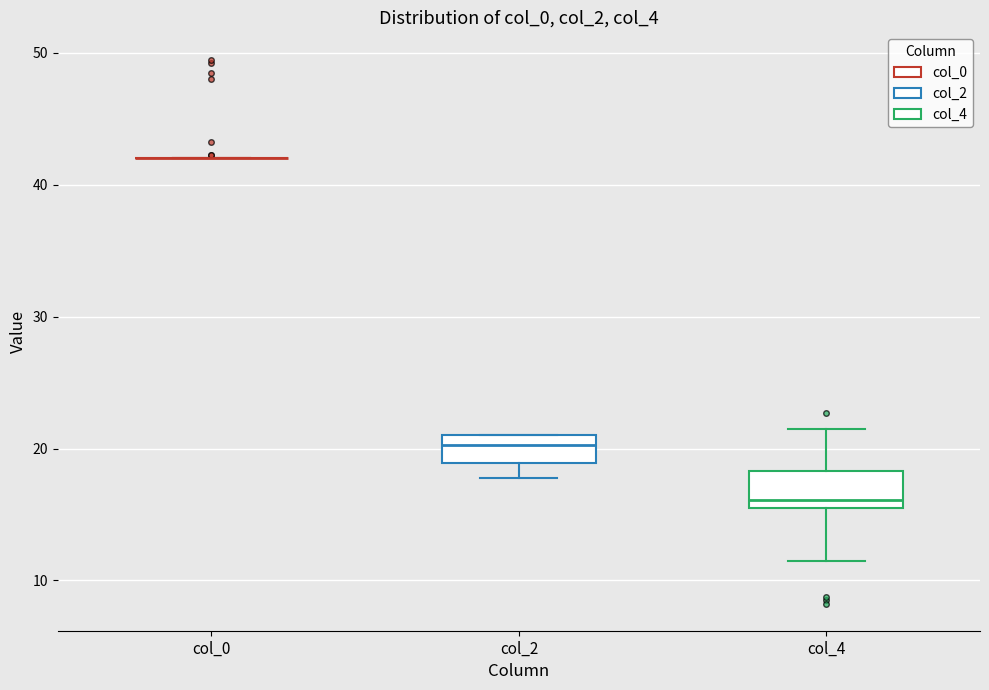

Where is the lower edge of the box for col_4 on the y-axis? The values are not printed on the chart, so give them approximately, as read against the axis.

16